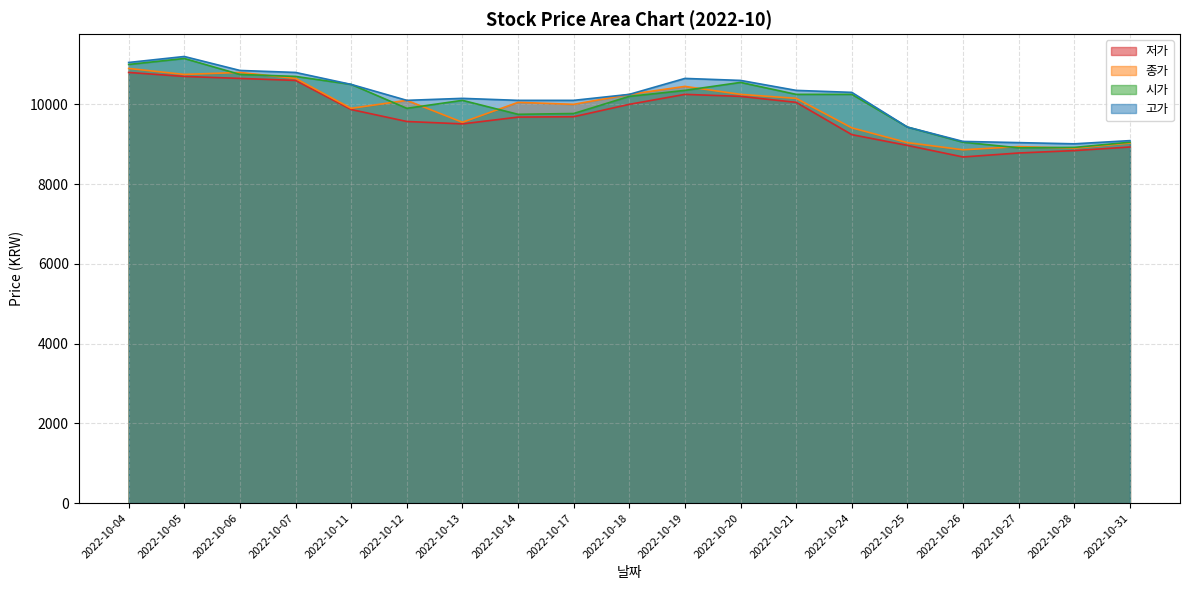

List the labels in order of 종가 value, smallest first.

2022-10-26, 2022-10-28, 2022-10-27, 2022-10-31, 2022-10-25, 2022-10-24, 2022-10-13, 2022-10-11, 2022-10-17, 2022-10-14, 2022-10-12, 2022-10-21, 2022-10-18, 2022-10-20, 2022-10-19, 2022-10-07, 2022-10-05, 2022-10-06, 2022-10-04